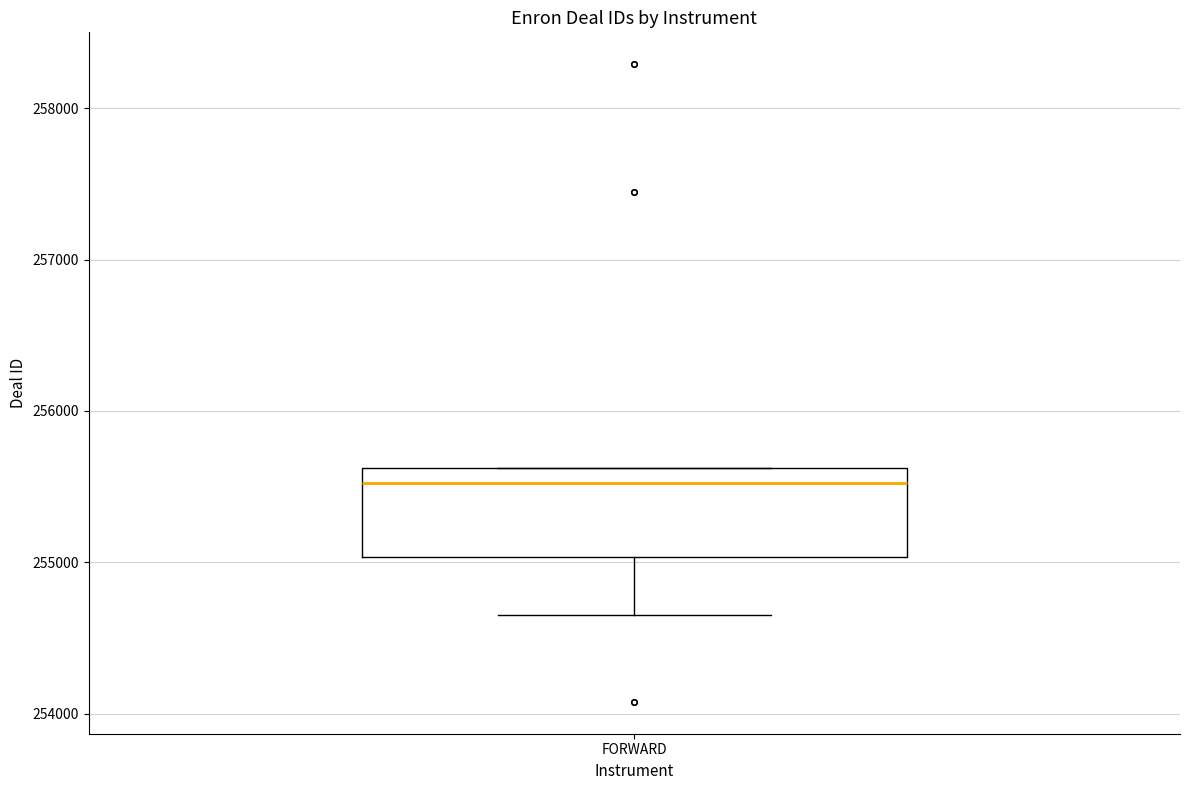

Transcribe this box plot: give where the median line is, the range the box spans, and where the two whiskers end, as read against the y-axis. The values are not printed on the chart, so give them approximately, as read against the axis.

median 255500, box 255000 to 255600, whiskers 254700 to 255600